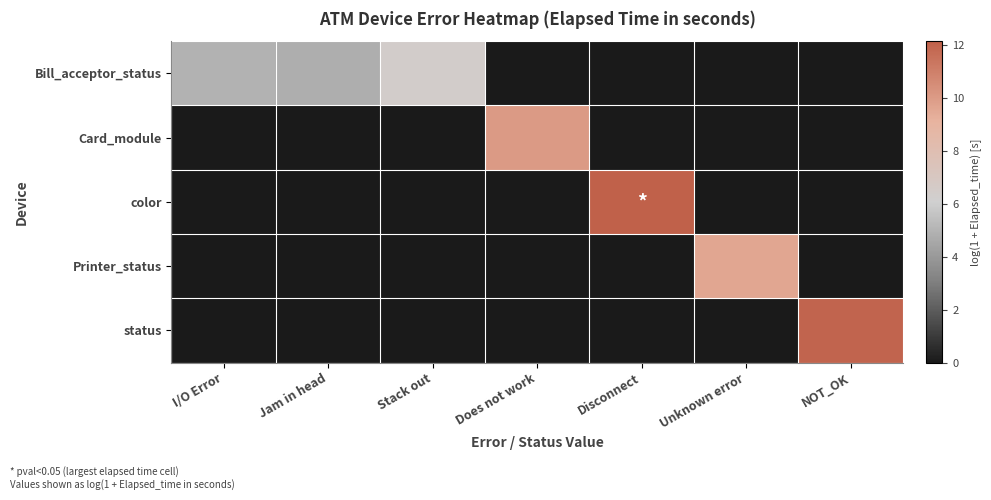

Which series has the largest total across all categories?

Bill_acceptor_status